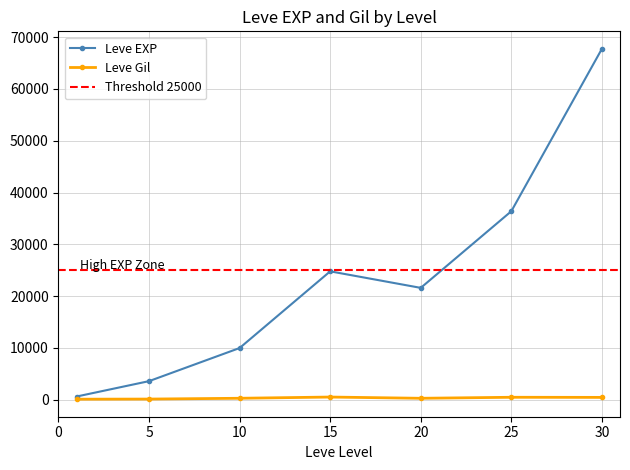

What are all the series names shown in the legend?

Leve EXP, Leve Gil